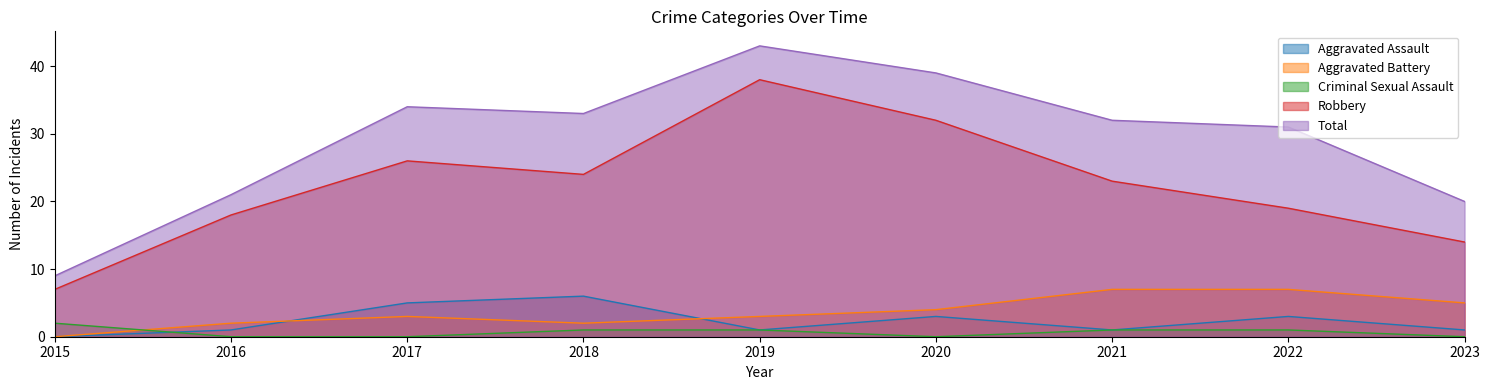

What is the sum of the Robbery values at 2018 and 2016?

42